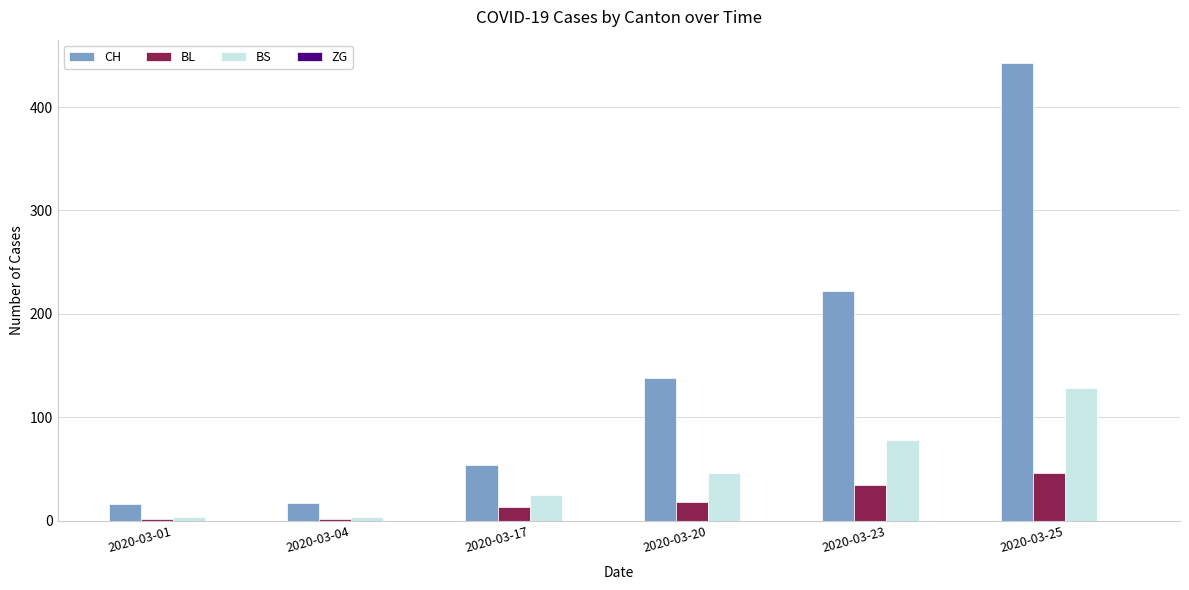

Where is CH nearest to the value 229?

2020-03-23